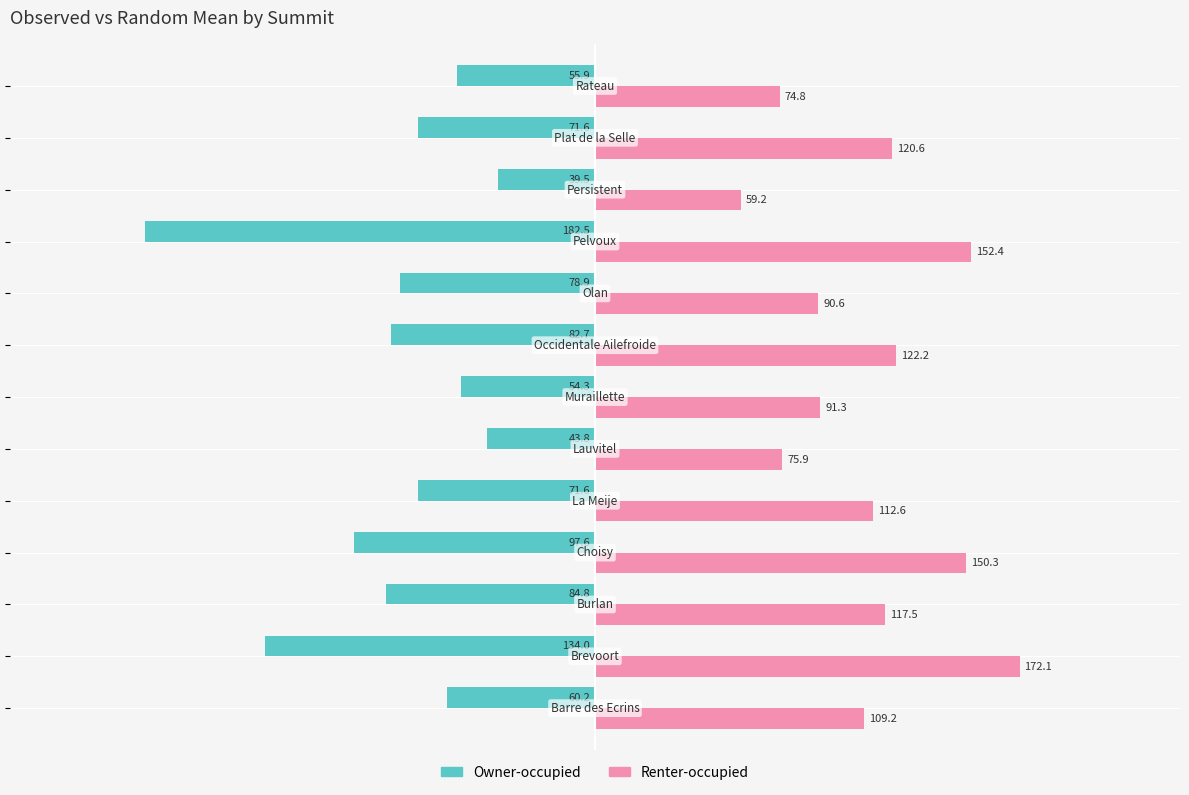

Which series has the largest range (max minus min)?

Owner-occupied